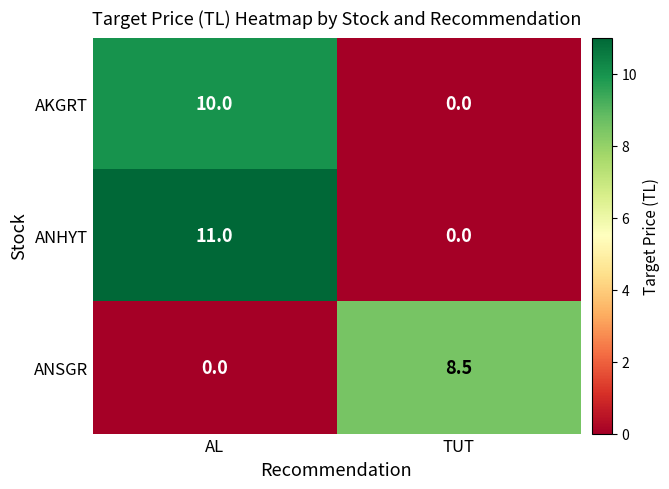

The value of ANHYT at TUT is 0.0. True or false?

True